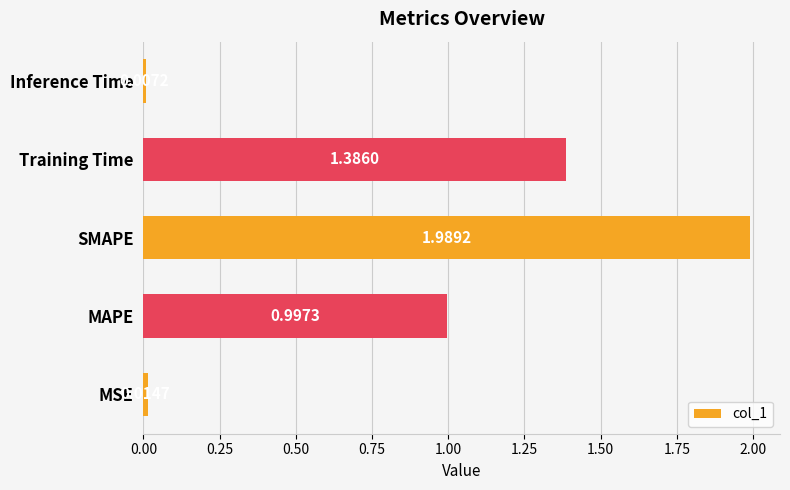

Which label corresponds to the smallest value in the chart?

Inference Time